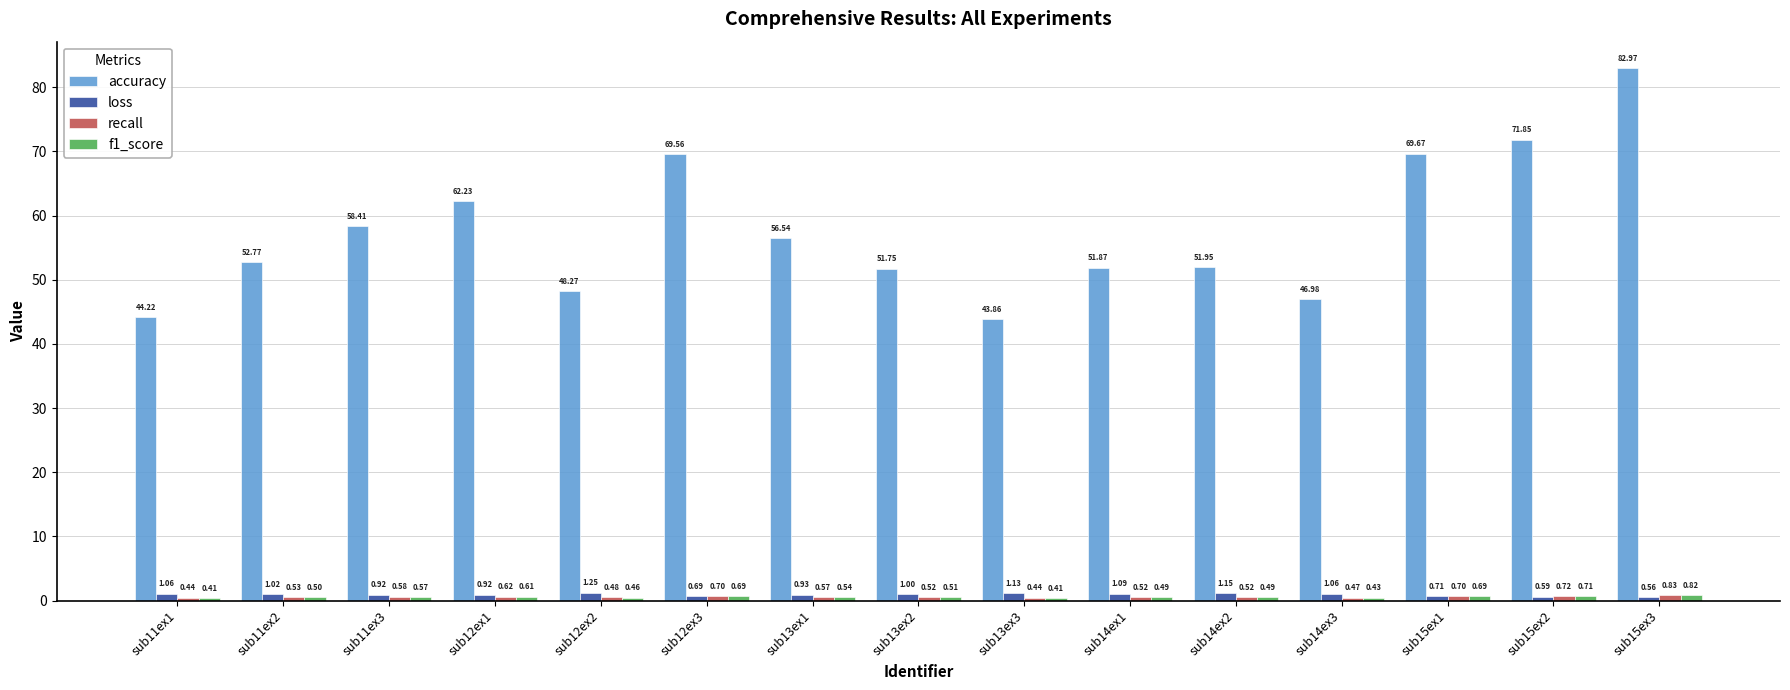

At which label does loss reach its peak?

sub12ex2